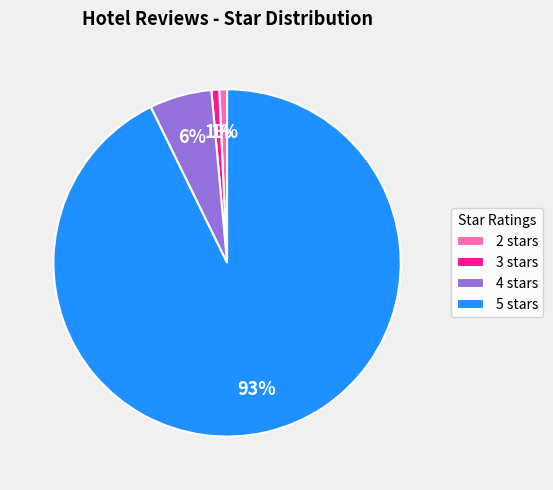

To the nearest percent, what percentage of the pie is 2 stars?

1%